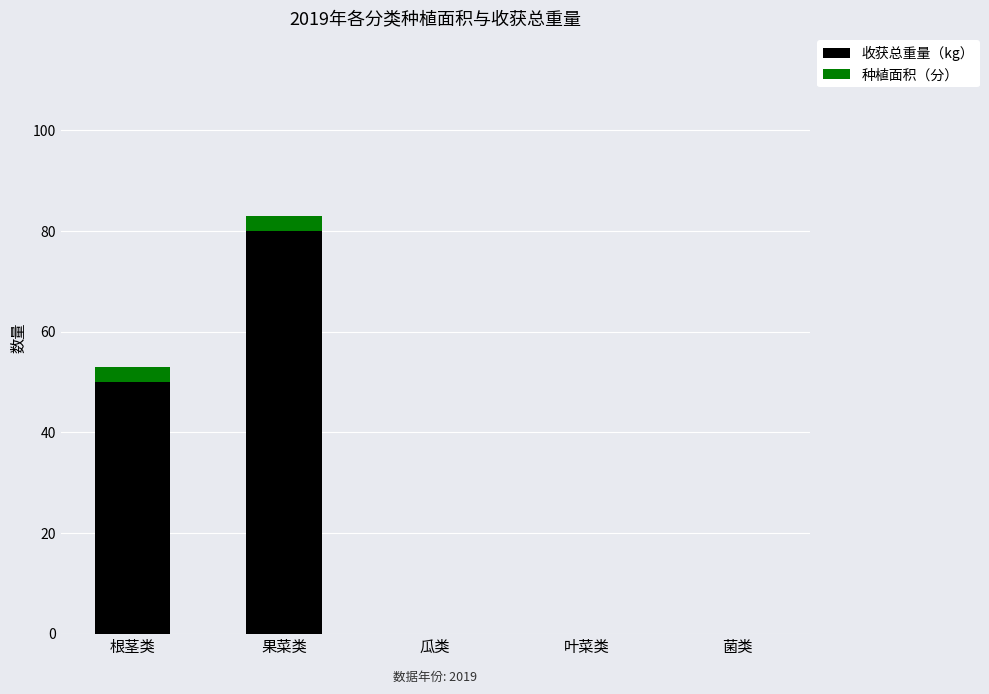

What is the highest value of the 收获总重量（kg） series?

80